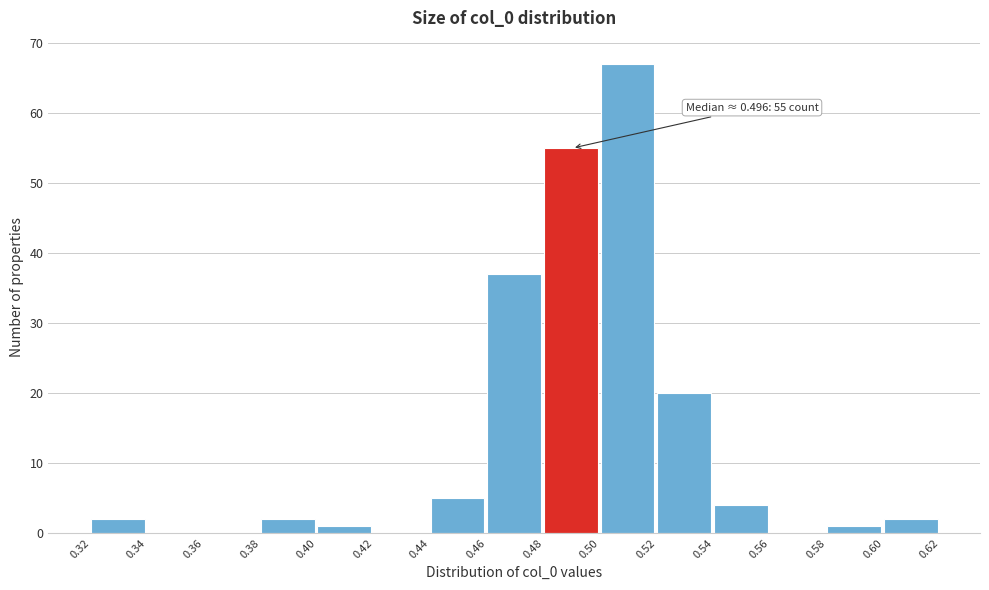

Over which range of the x-axis is the bar tallest?

0.50 to 0.52